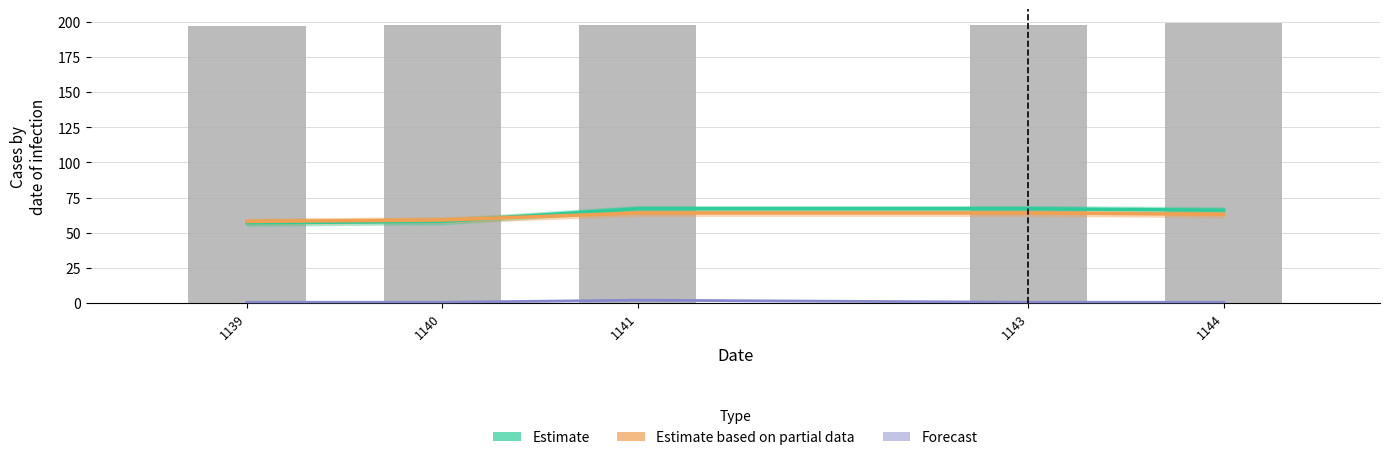

At which category is the sum across all series the highest?

1141